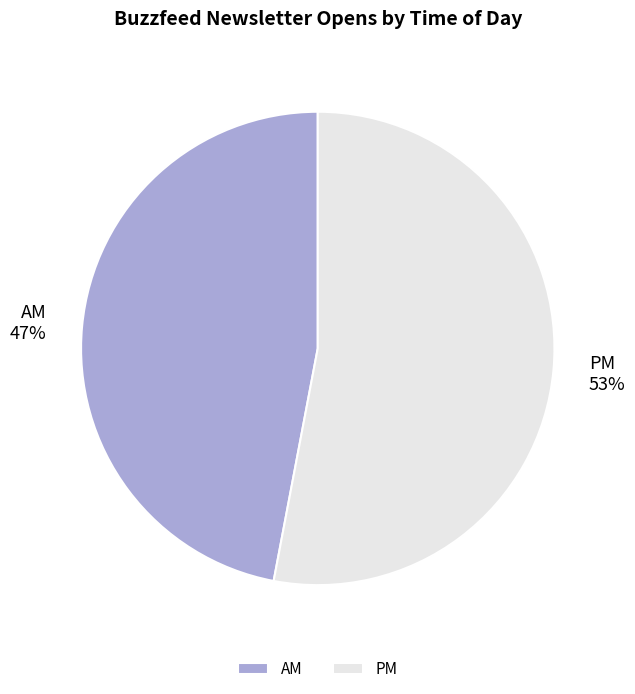

Does PM account for over 50% of the chart?

Yes